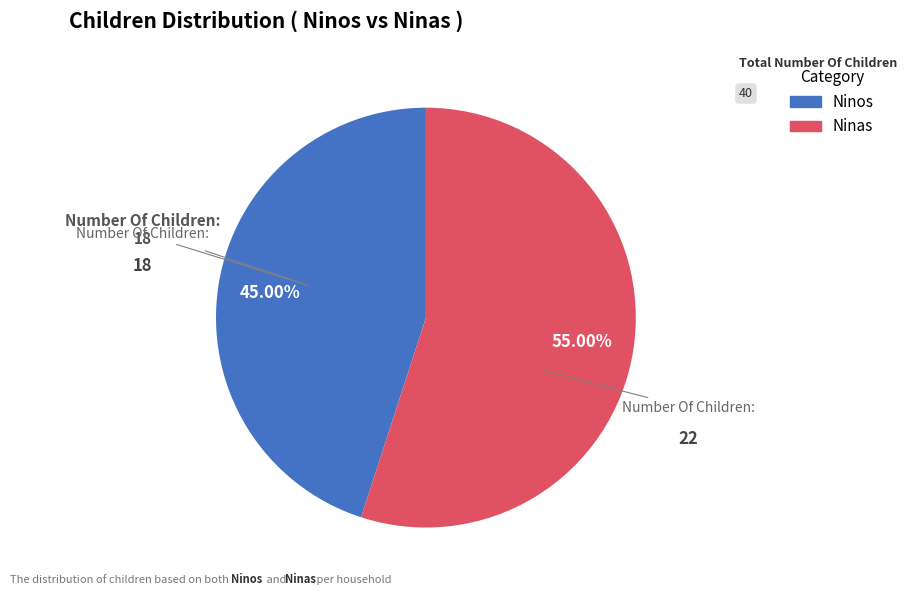

How many segments does this pie chart have?

2